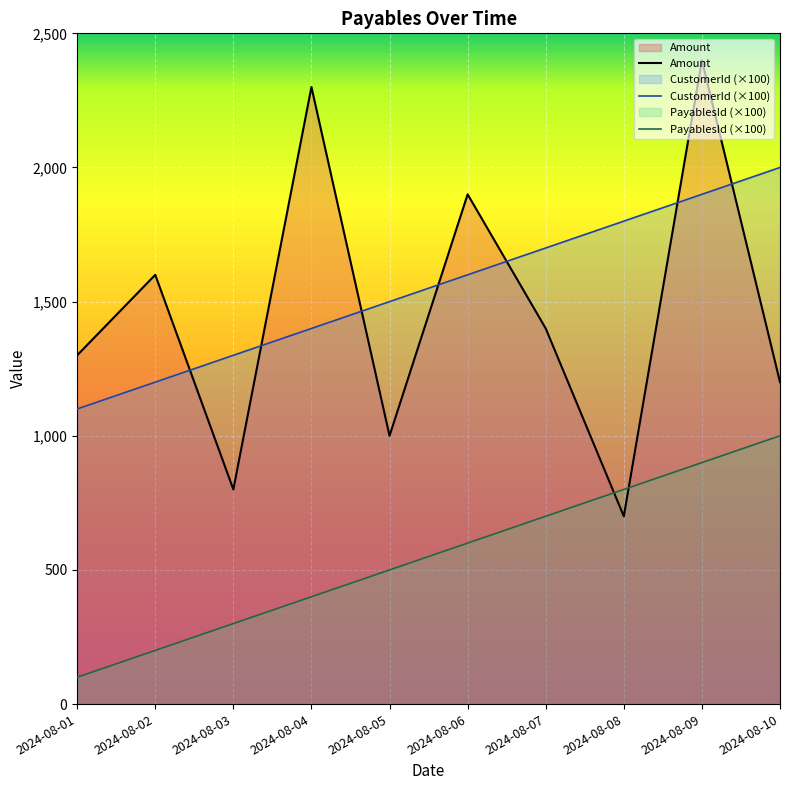

Read the Amount value at 2024-08-04, to the nearest 100.

2300